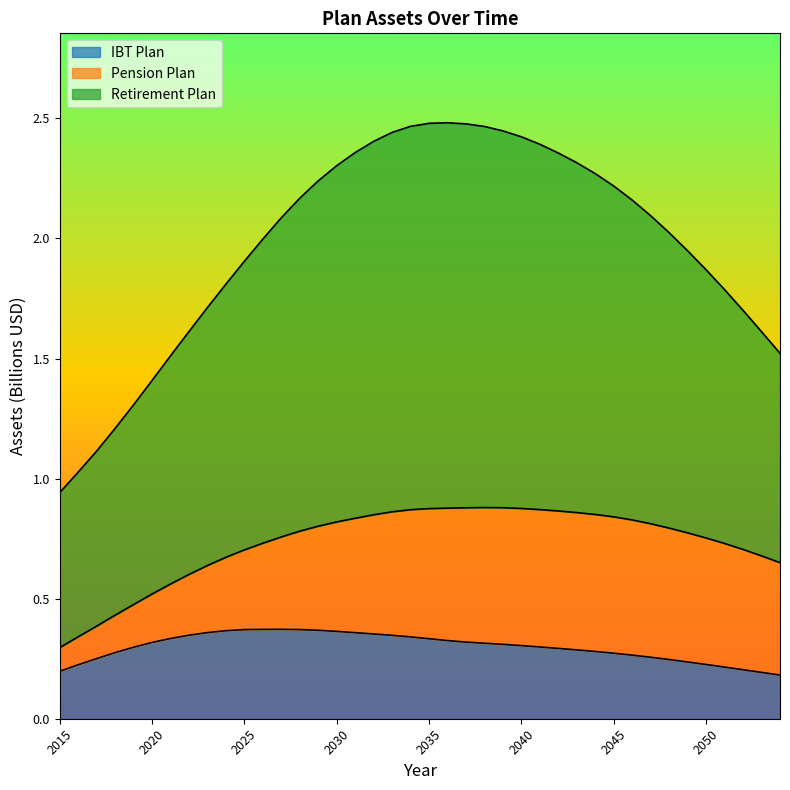

True or false: Retirement Plan has a value of 1.2 at 2045.

False